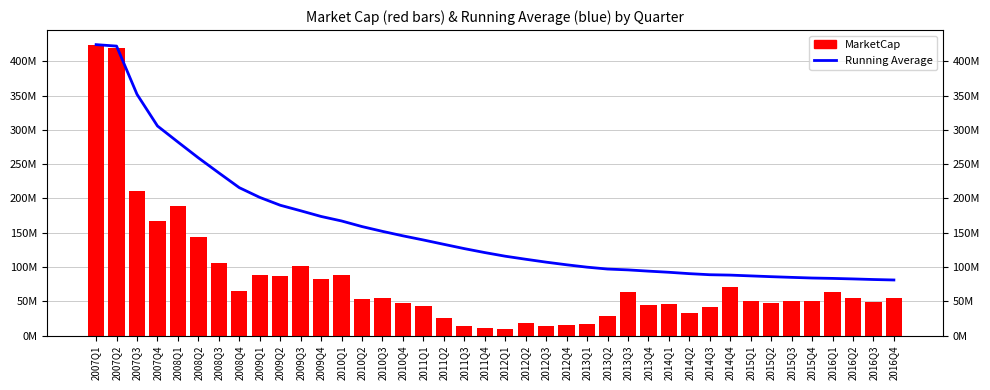

Which series has the largest total across all categories?

Running Average